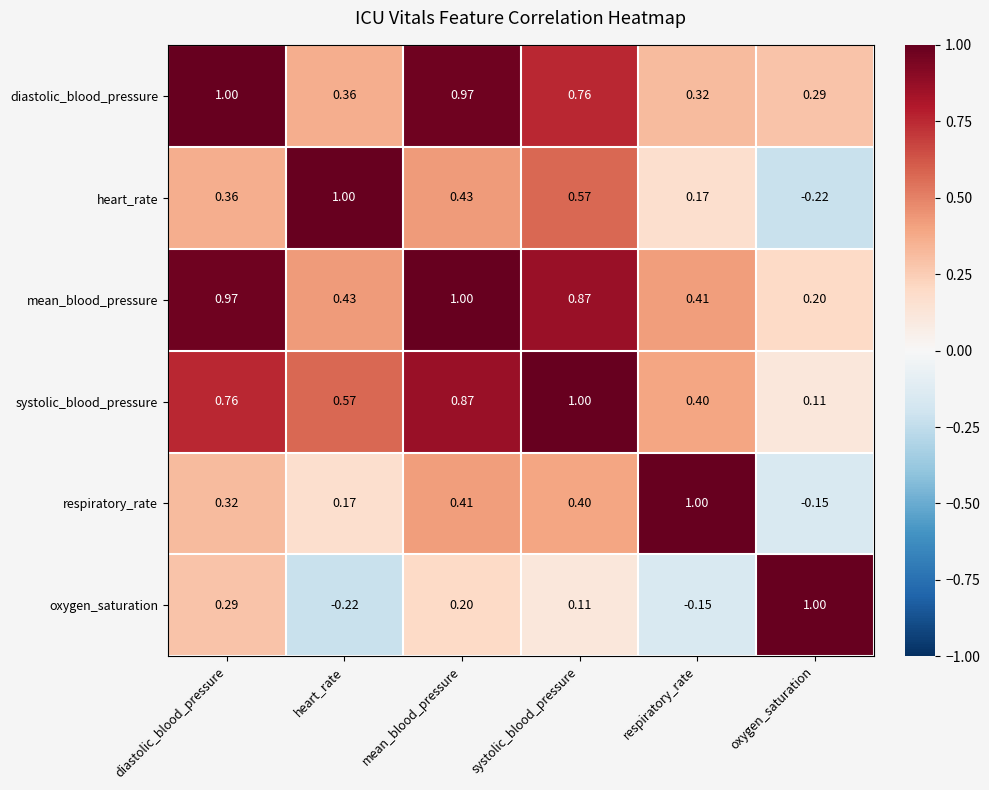

Which series has the largest total across all categories?

mean_blood_pressure